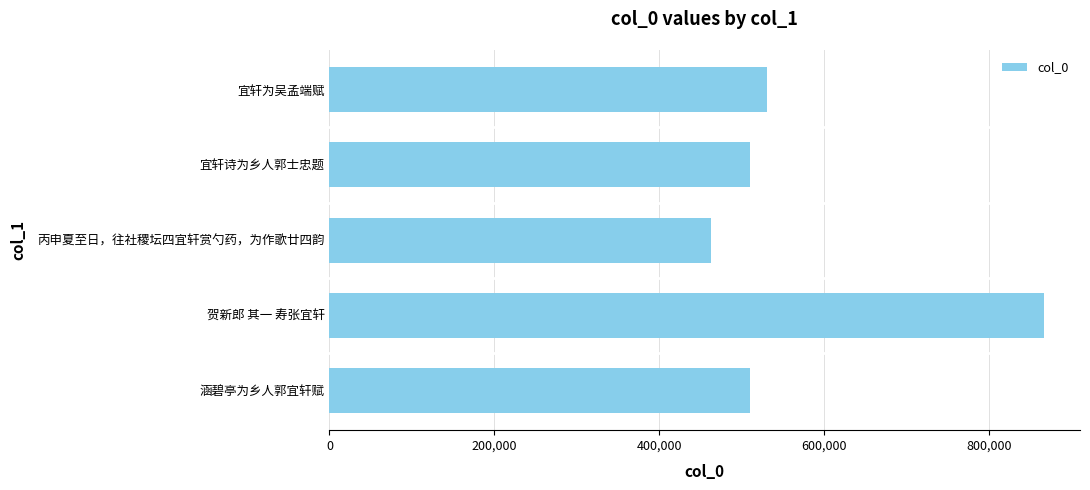

What is the approximate value at 宜轩诗为乡人郭士忠题?

509382